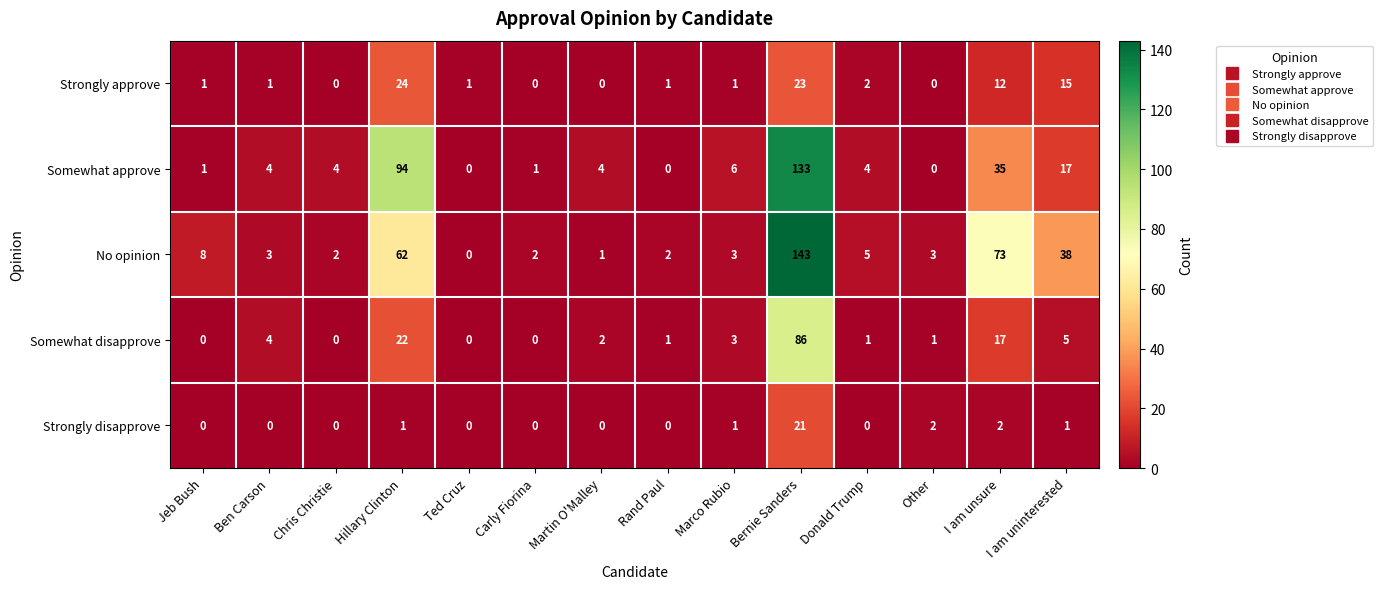

The value of Strongly disapprove at Martin O'Malley is -9. True or false?

False